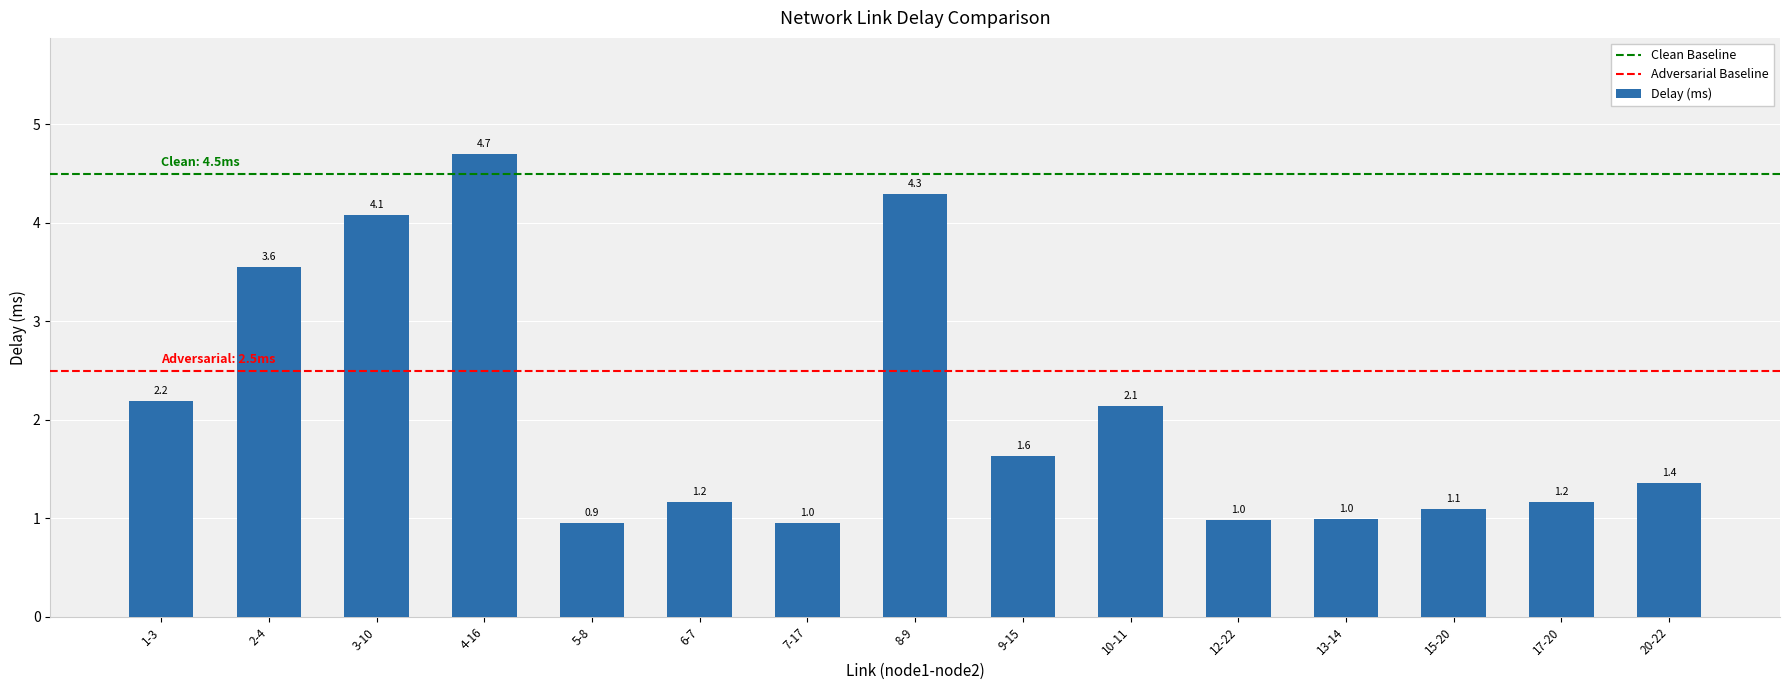

At which label does the data first exceed 1?

1-3